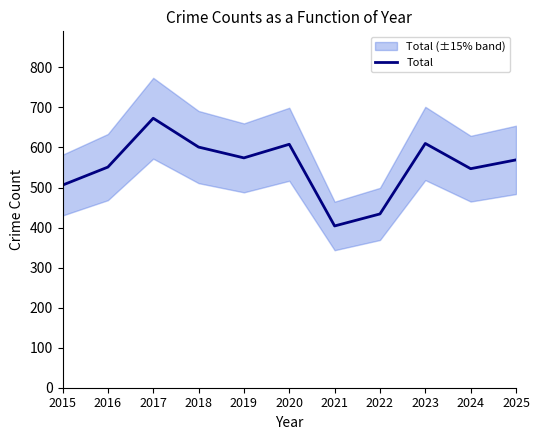

True or false: the data shows 551 at 2016.

True